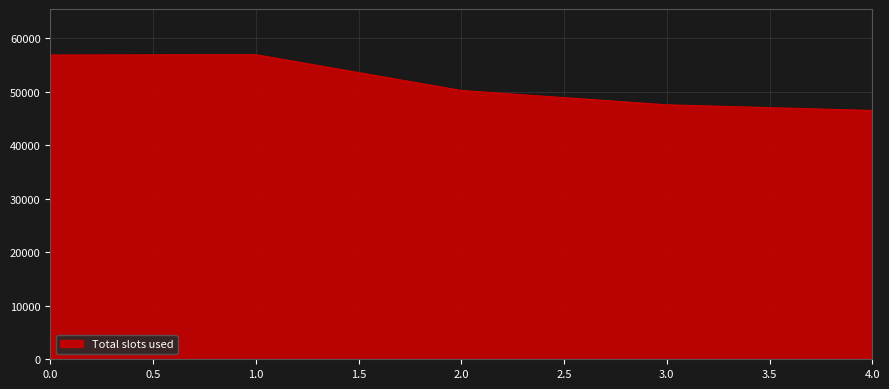

The value at 1.0 is 56893. True or false?

True